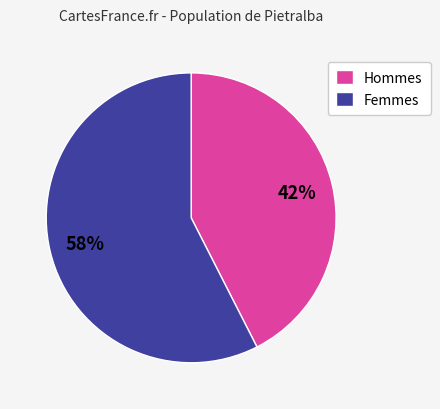

True or false: Hommes accounts for 30% of the total.

False